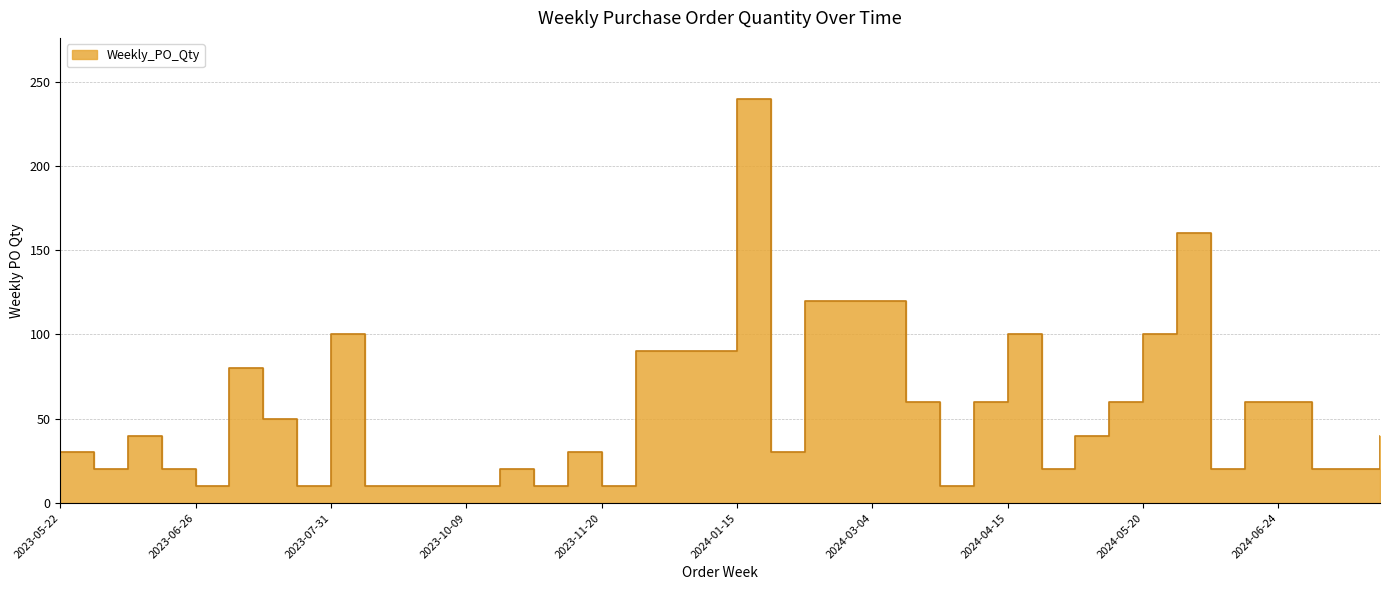

How many values exceed 40?

18